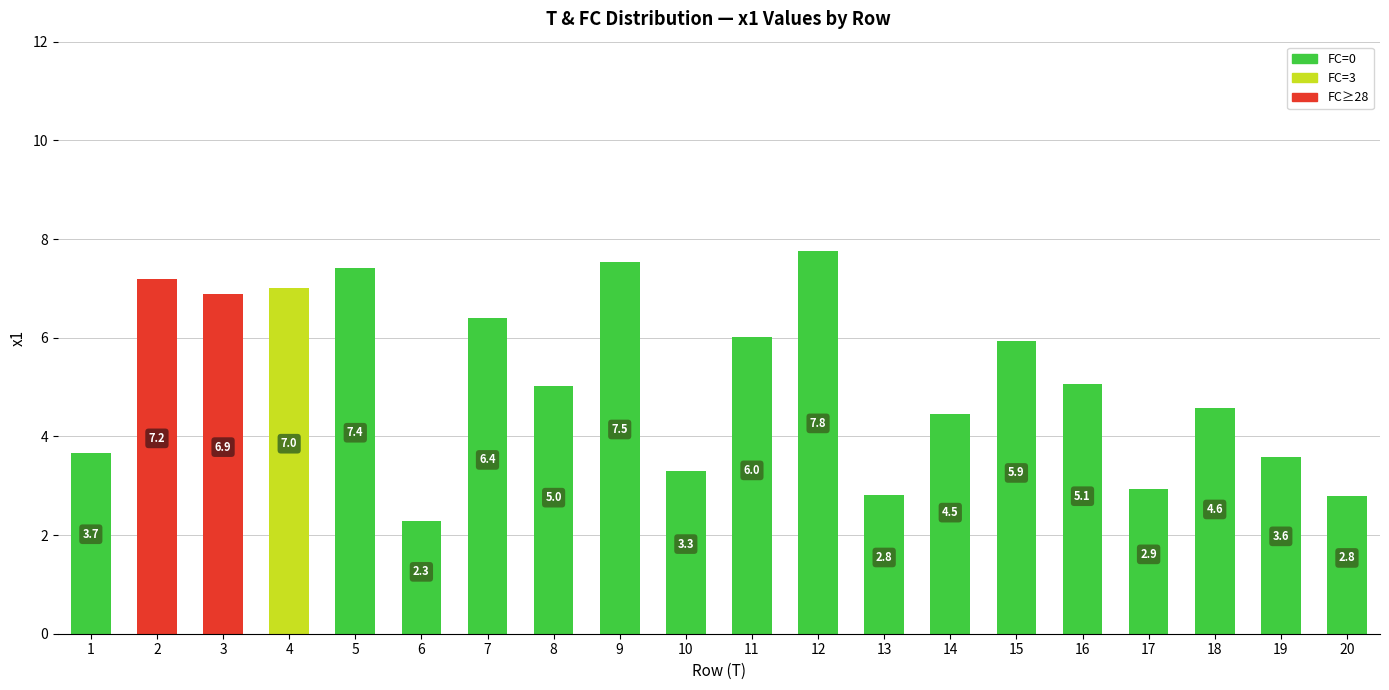

Reading left to right, list all the values displayed in this chart.

3.7	7.2	6.9	7.0	7.4	2.3	6.4	5.0	7.5	3.3	6.0	7.8	2.8	4.5	5.9	5.1	2.9	4.6	3.6	2.8